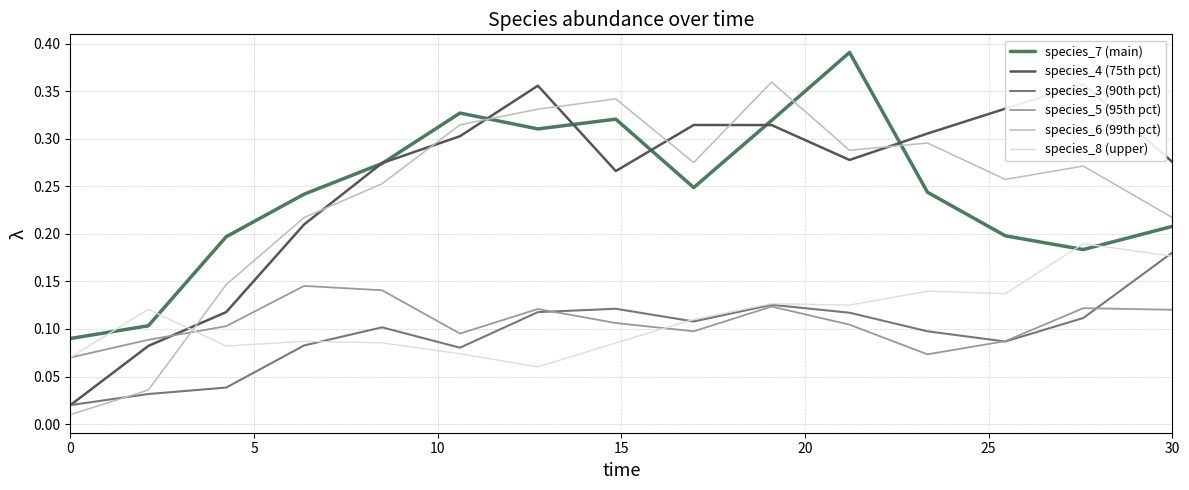

True or false: species_7 (main) and species_5 (95th pct) intersect in this chart.

False